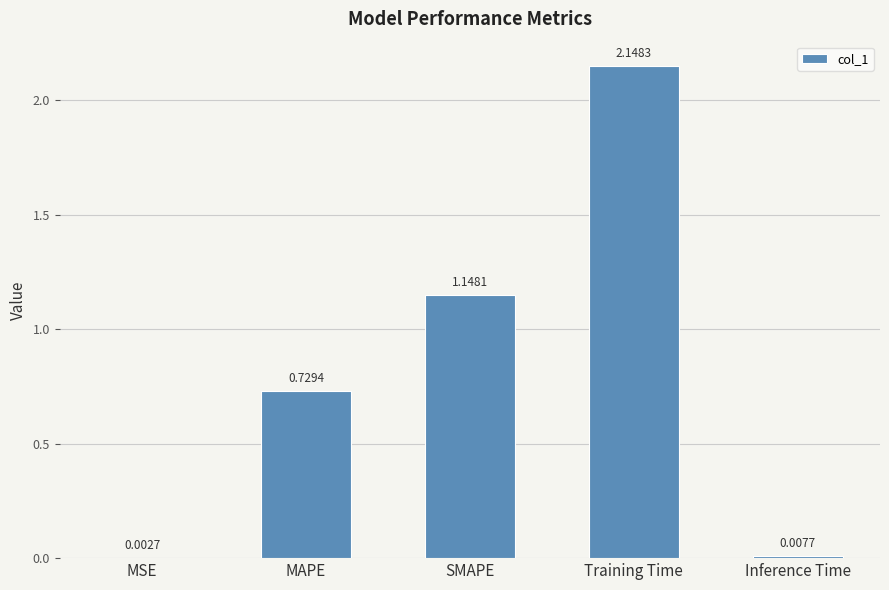

Which category has the highest value across all series?

Training Time